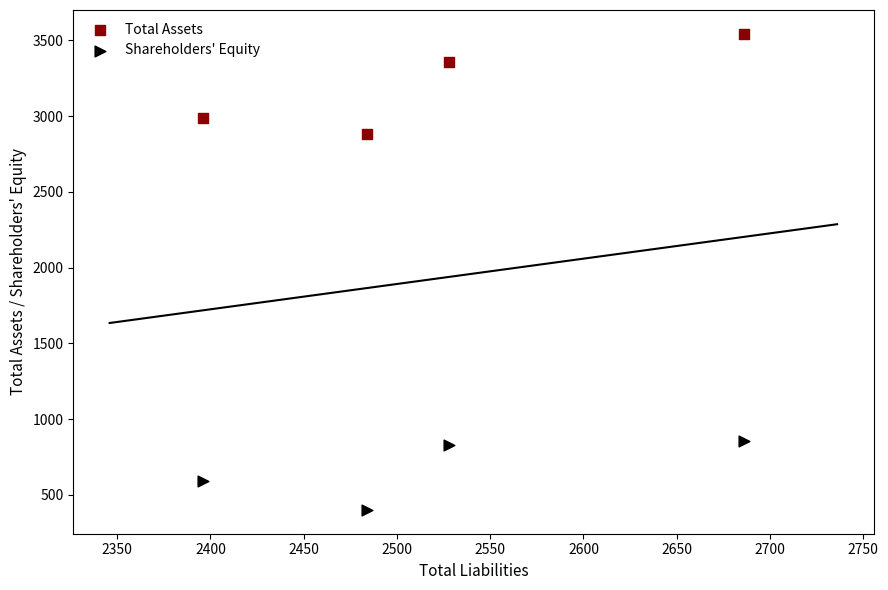

Which series reaches the maximum Y coordinate?

Total Assets